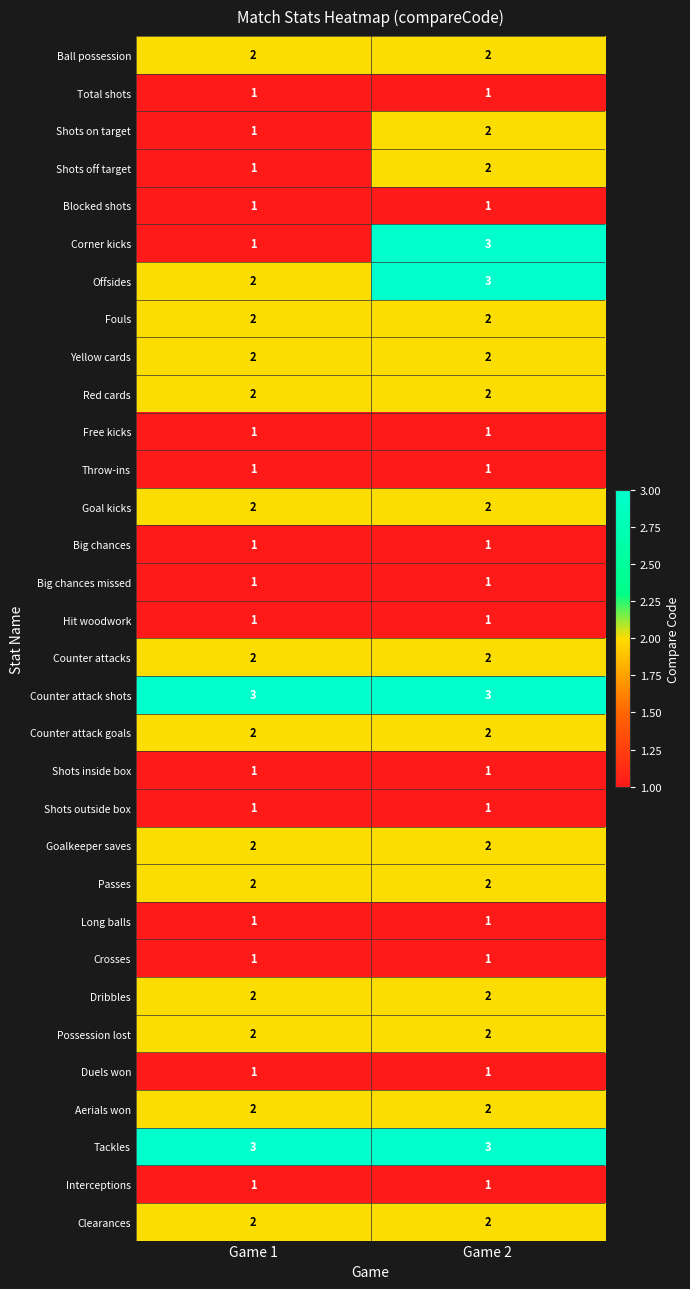

Which series changed the most between Game 1 and Game 2?

Corner kicks